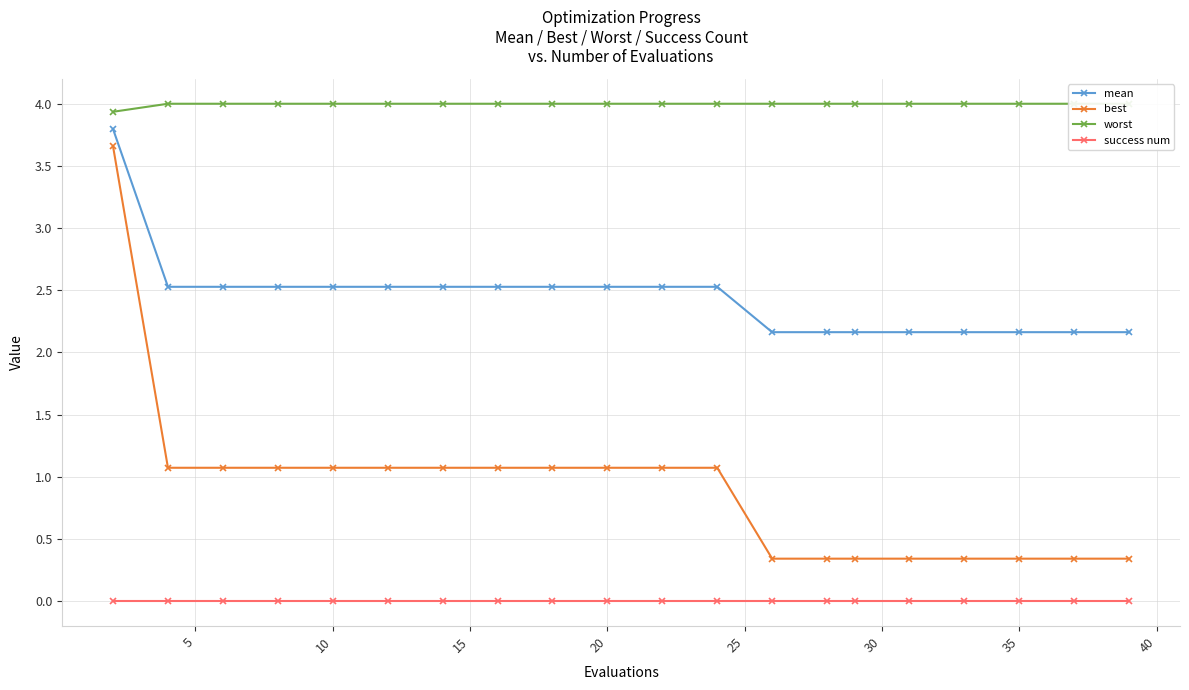

True or false: success num and mean intersect in this chart.

False